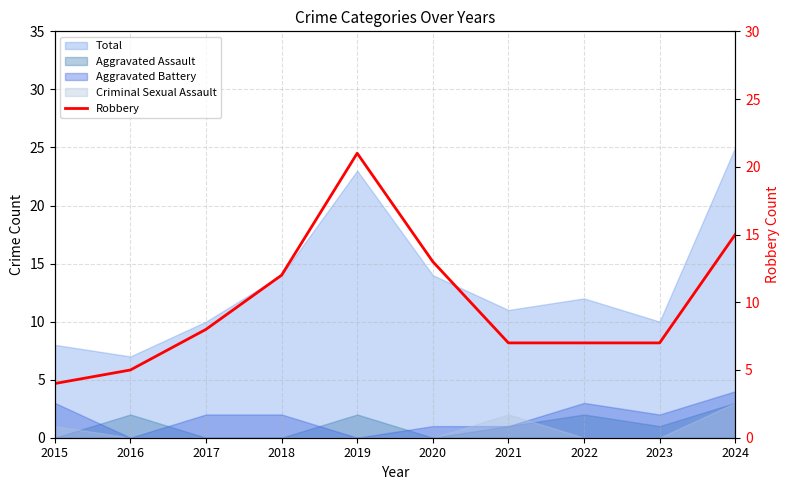

List the labels in order of value, smallest first.

2015, 2016, 2021, 2022, 2023, 2017, 2018, 2020, 2024, 2019